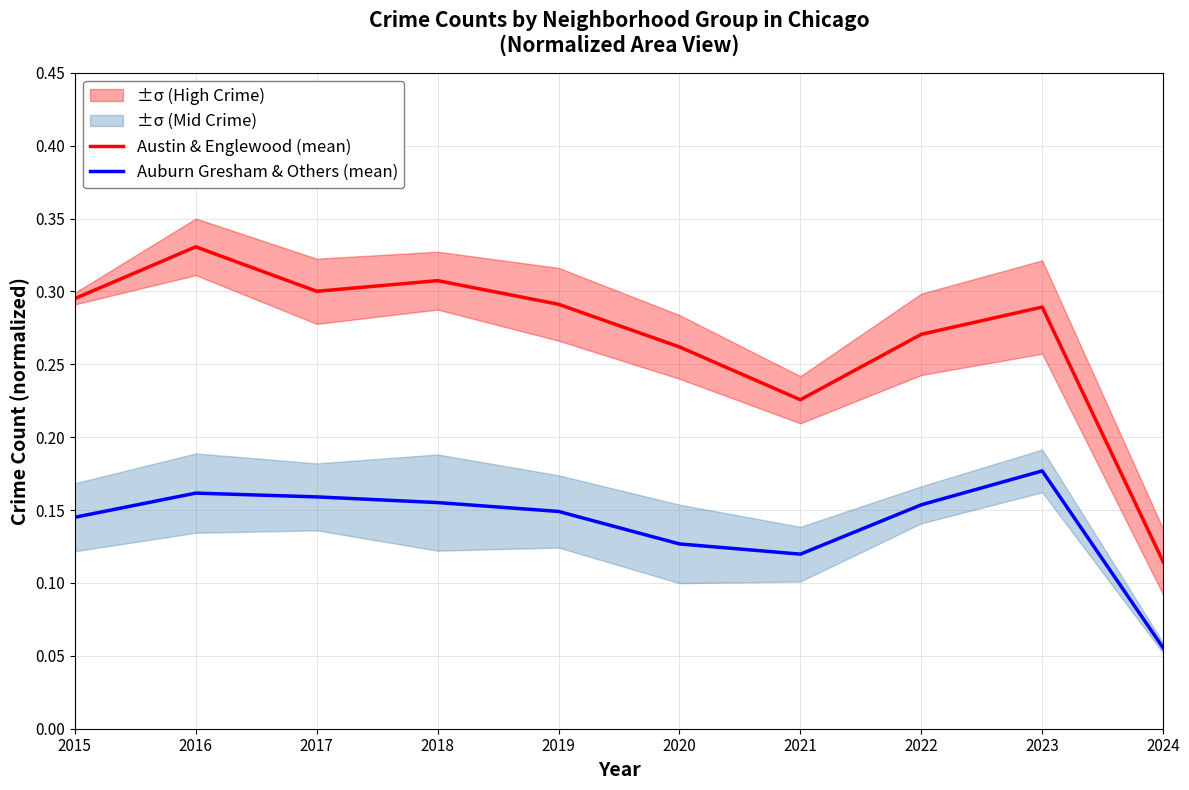

Is it true that Austin & Englewood (mean) equals 0.3 at 2015?

True